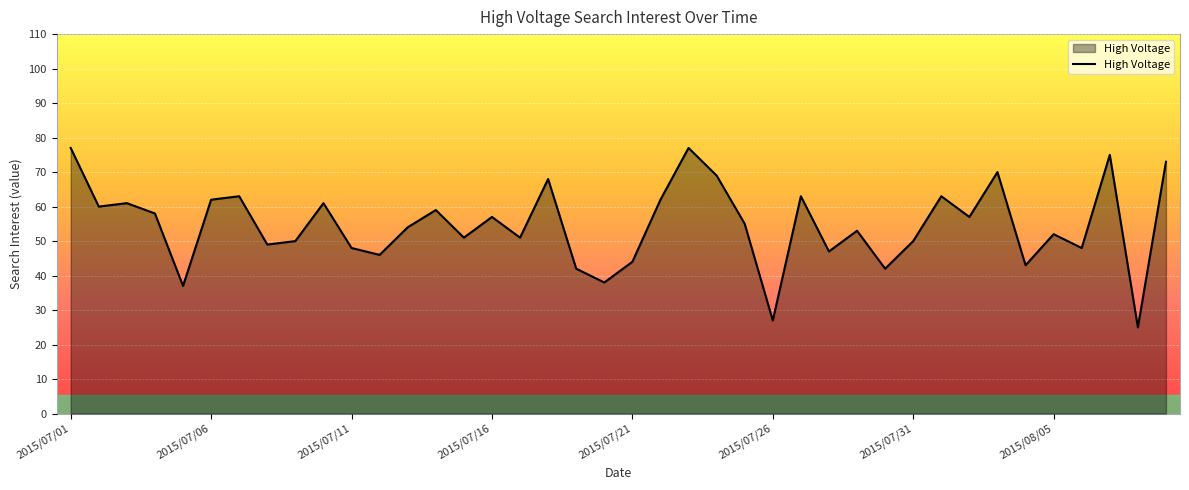

What is the difference between the maximum and minimum values?

52